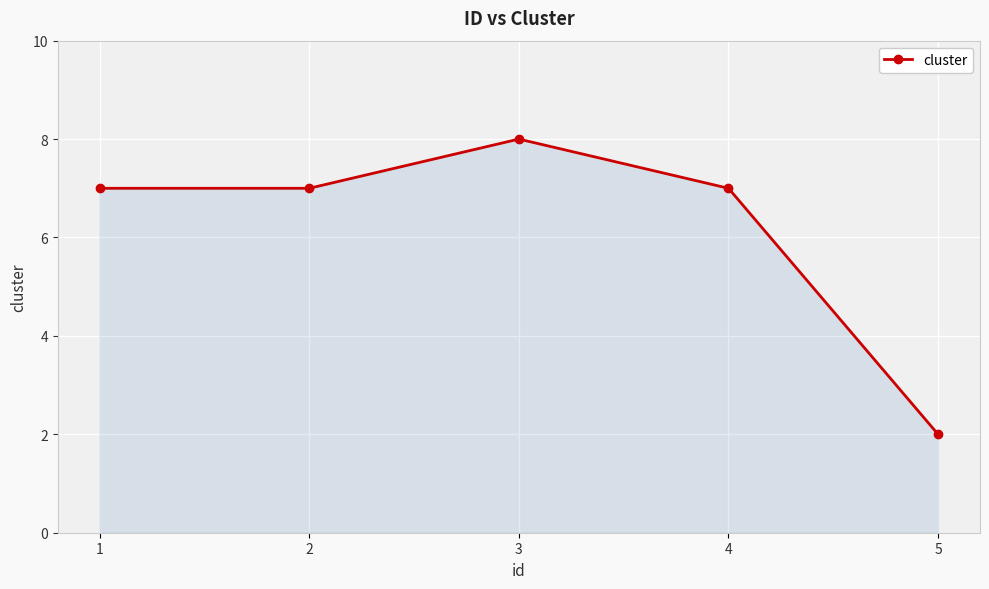

Approximately how many times larger is the value at 1 compared to 5?

3.5